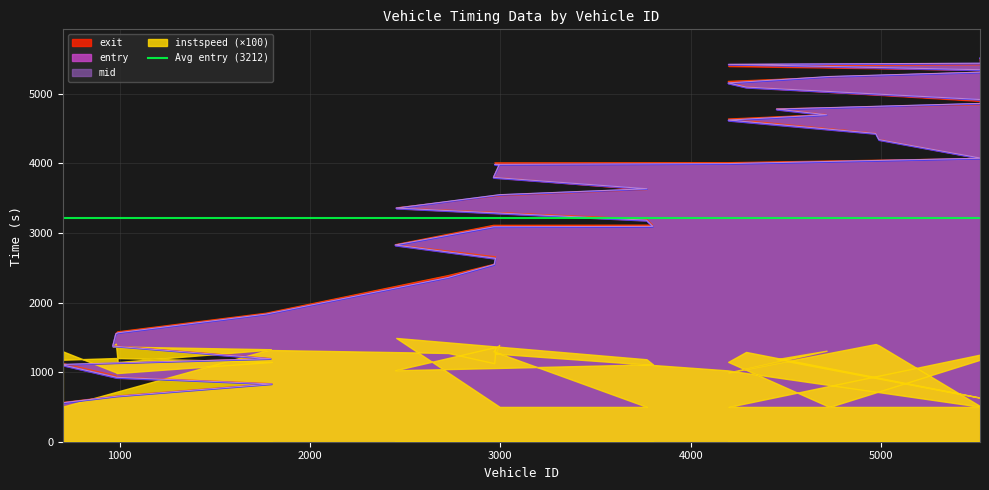

What is the average value of the exit series?

3221.9